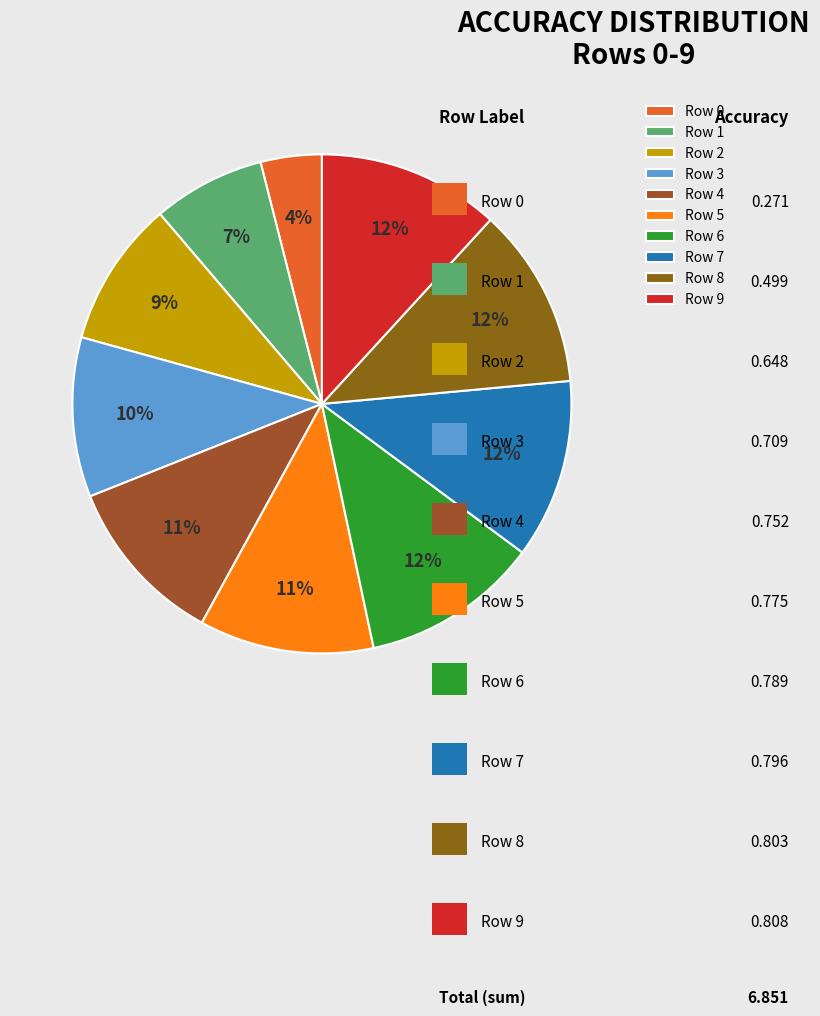

How much of the chart is everything except Row 7?

88.4%